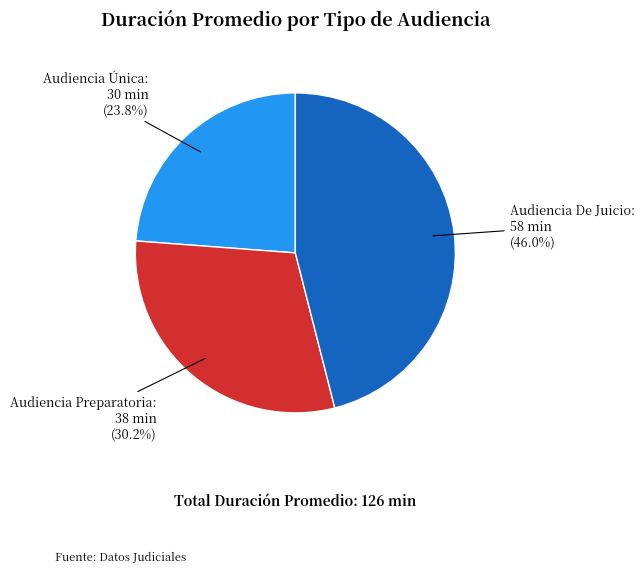

Is there a majority slice in this chart?

No